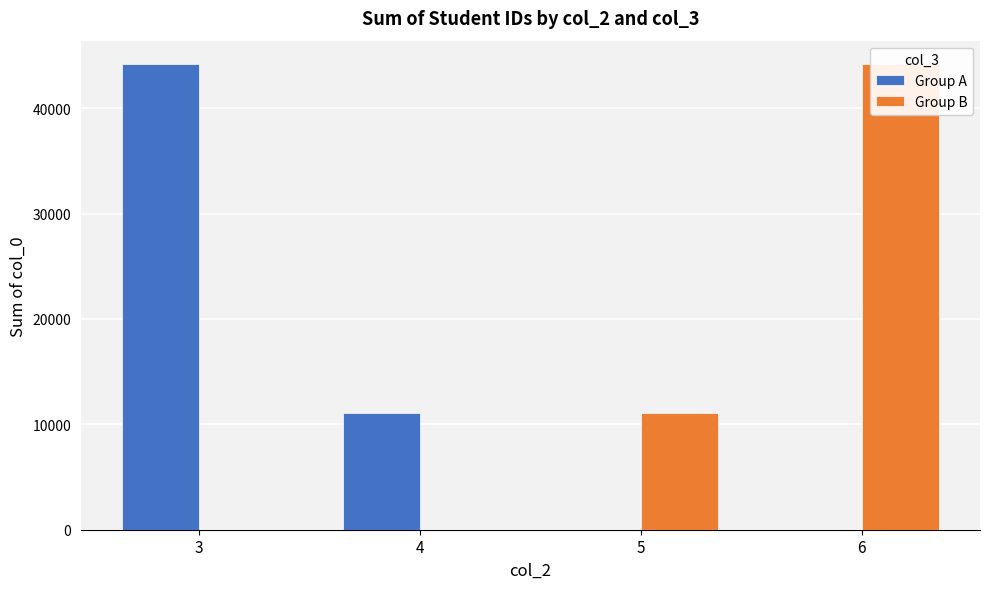

At how many categories does at least one series exceed 17222?

2